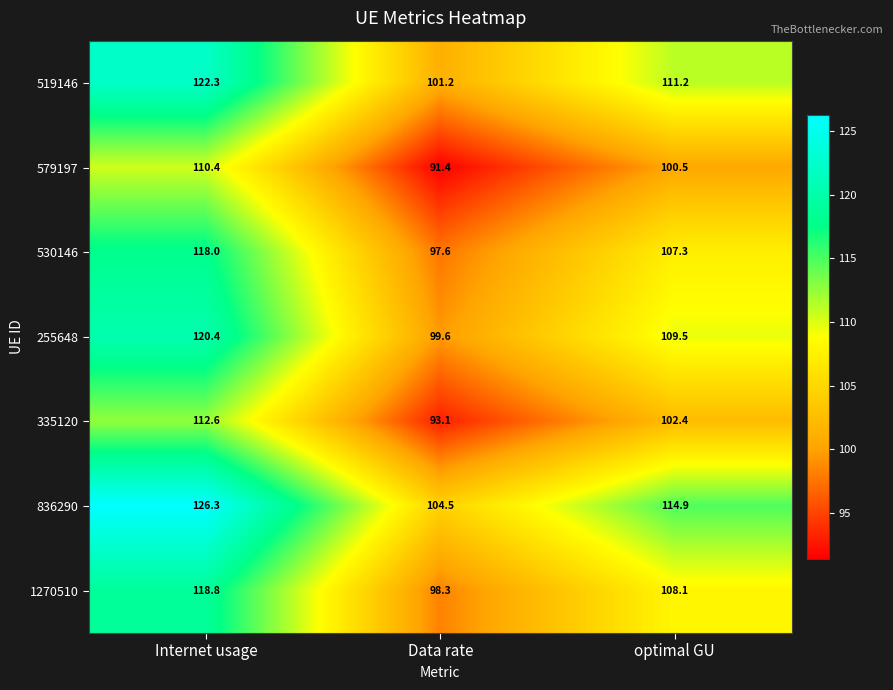

What is the difference between the maximum and second lowest values in the 255648 series?

10.9